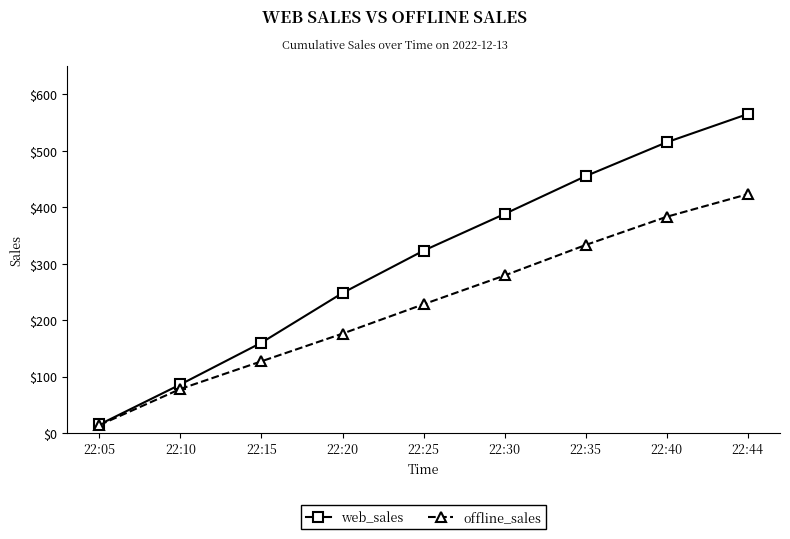

Rank the series by their average value, from lowest to highest.

offline_sales, web_sales